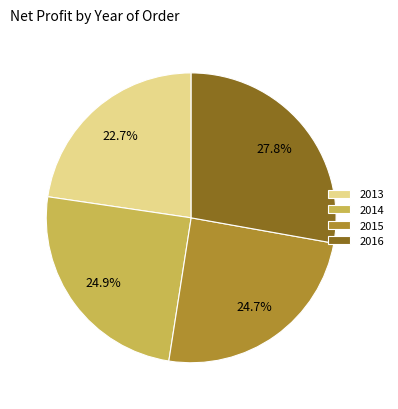

What is the ratio of the value at 2015 to the value at 2016?

0.9